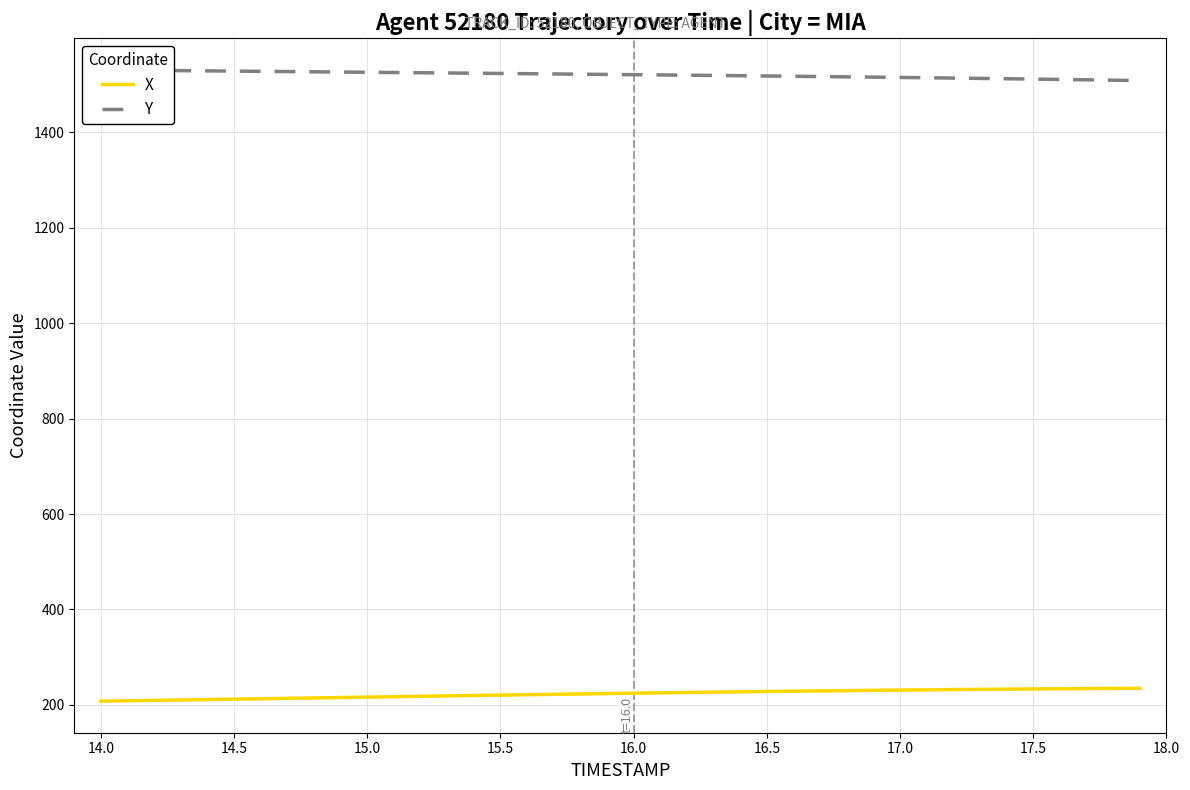

How many distinct data groups are displayed?

2